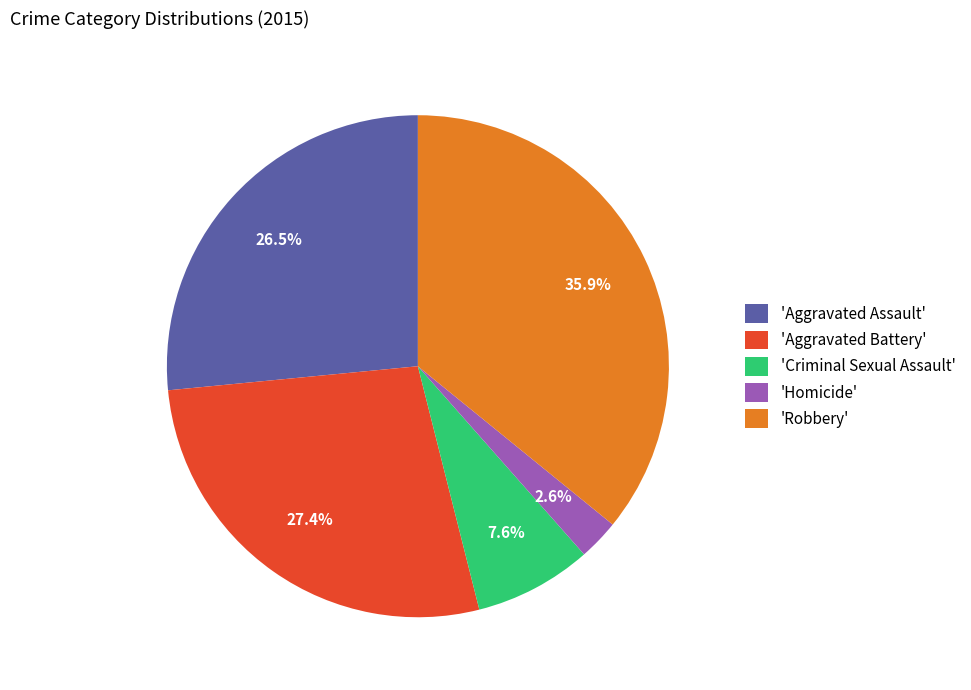

To the nearest percent, what is the average slice percentage?

20%